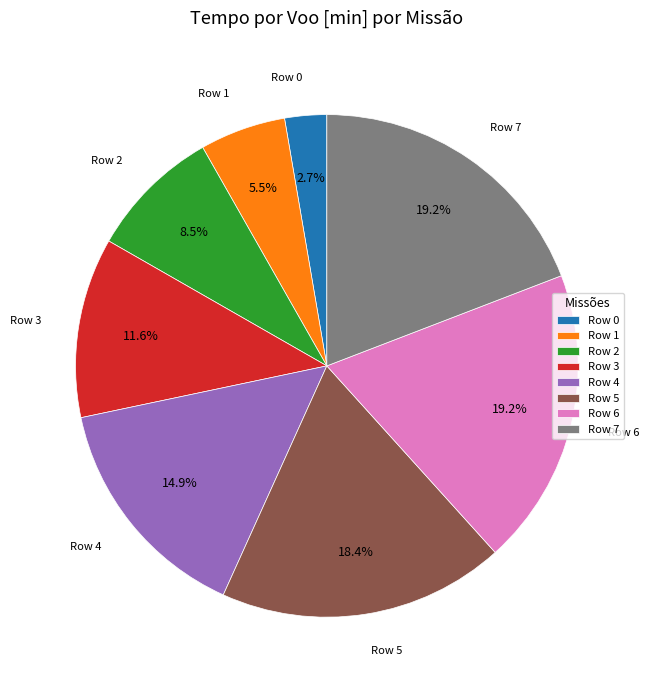

True or false: Row 6 accounts for 19% of the total.

True